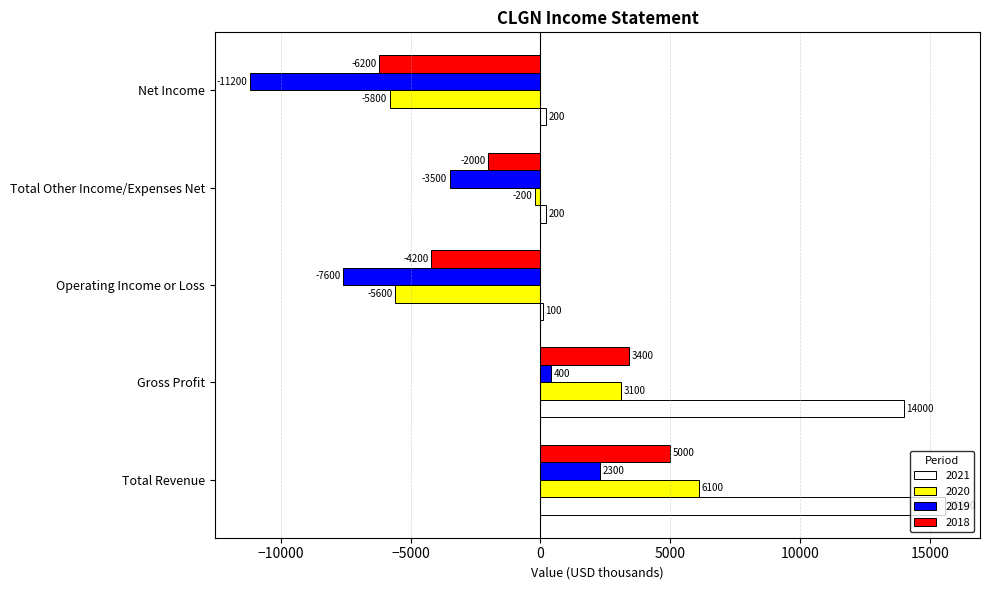

How many positive values does the 2018 series have?

2